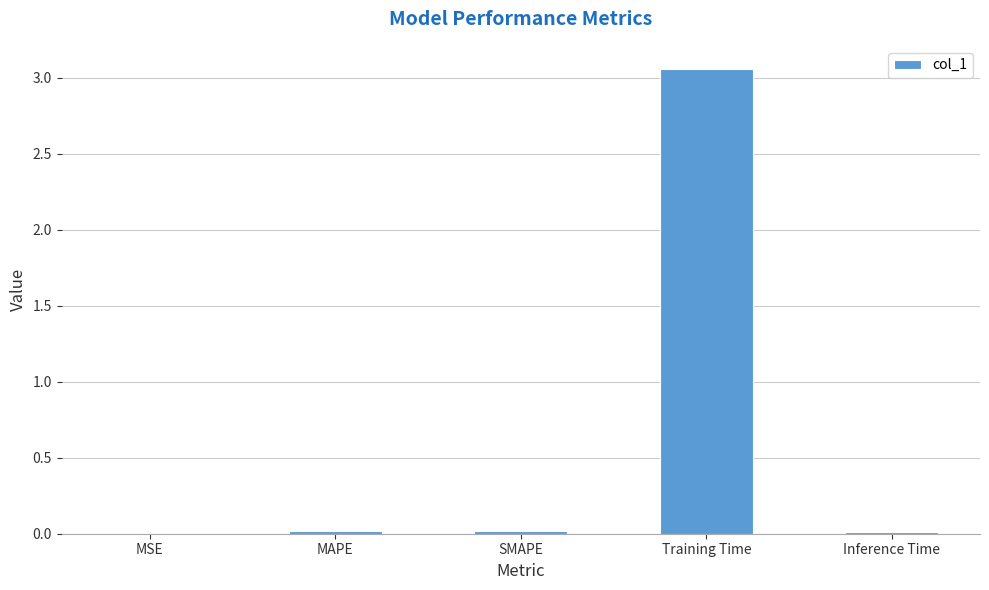

Is it true that the value at MSE is 0.0?

True